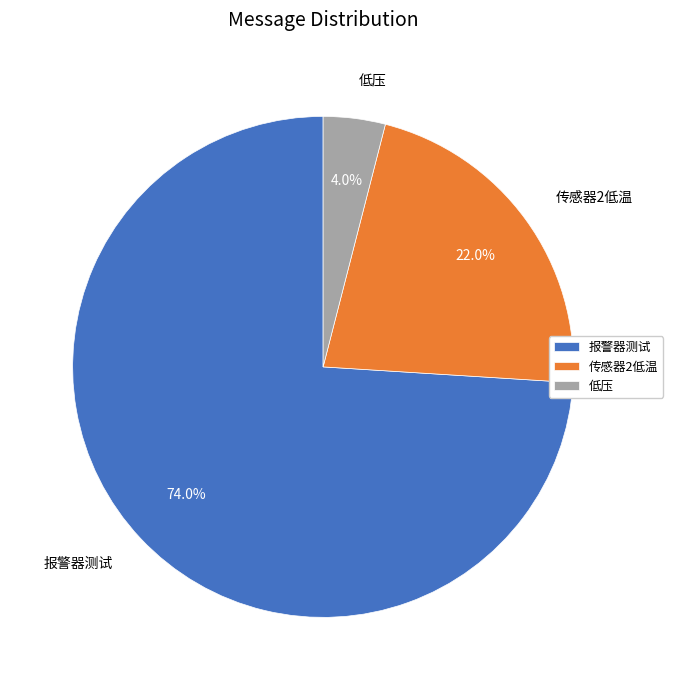

To the nearest percent, what is the average slice percentage?

33%